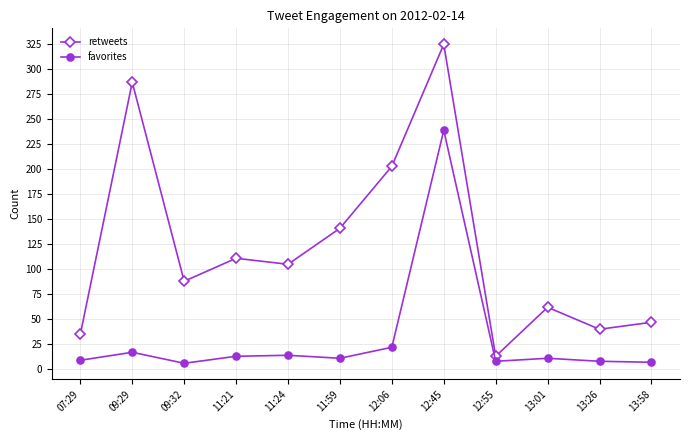

What is the maximum value for favorites?

239